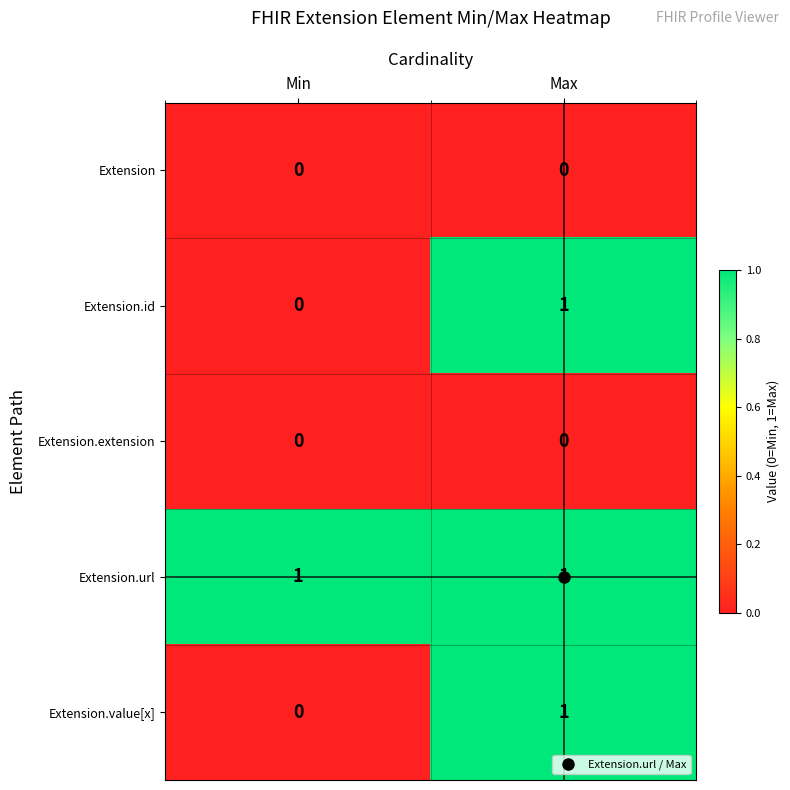

At which label does Extension.id reach its minimum?

Min